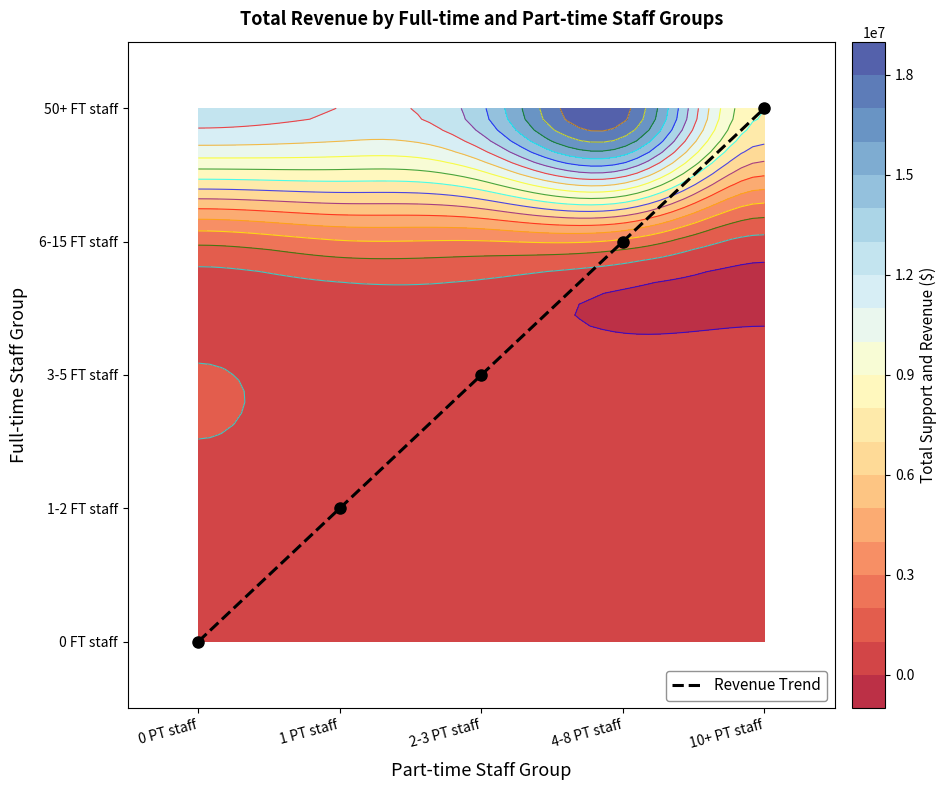

Read the value at 4-8 PT staff.

3